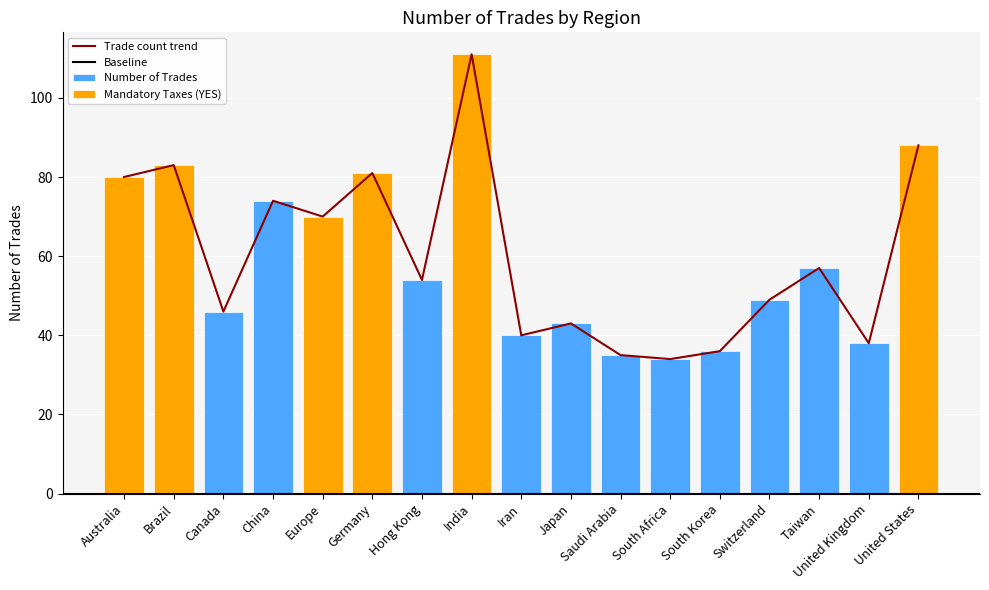

What is the value of the 10th bar from the left?

43